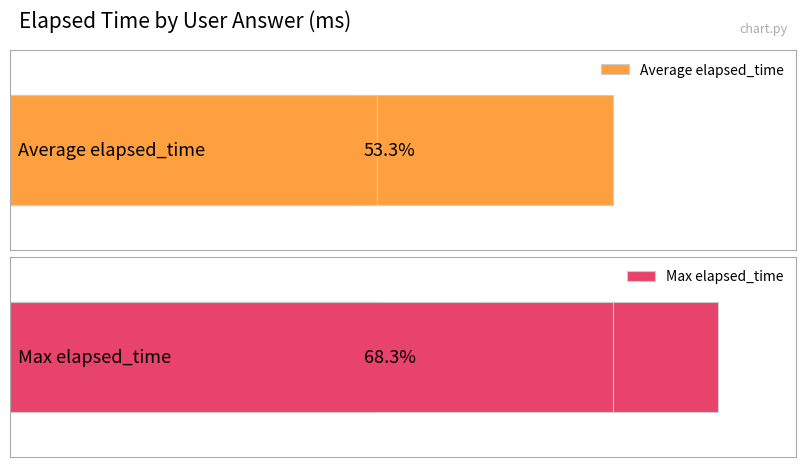

How many values in the Max elapsed_time series exceed 23000?

1